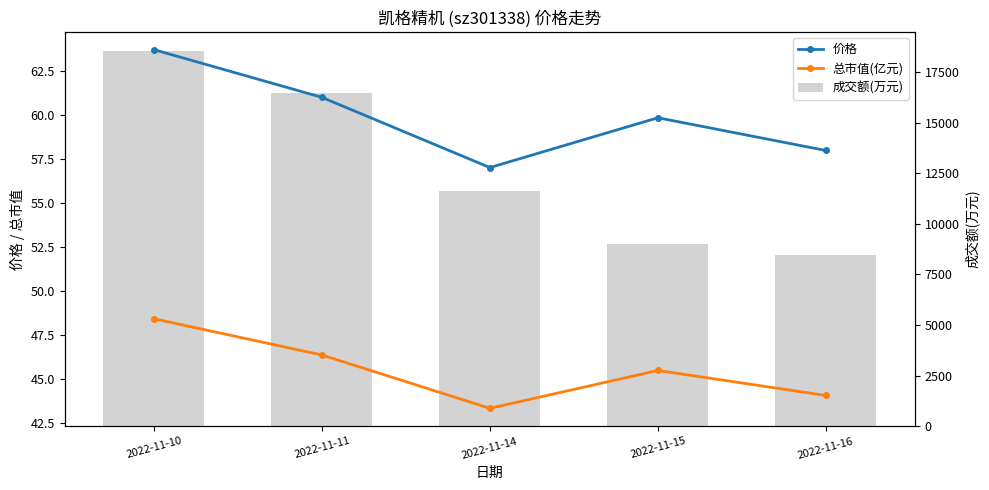

Count the number of data series in this chart.

3